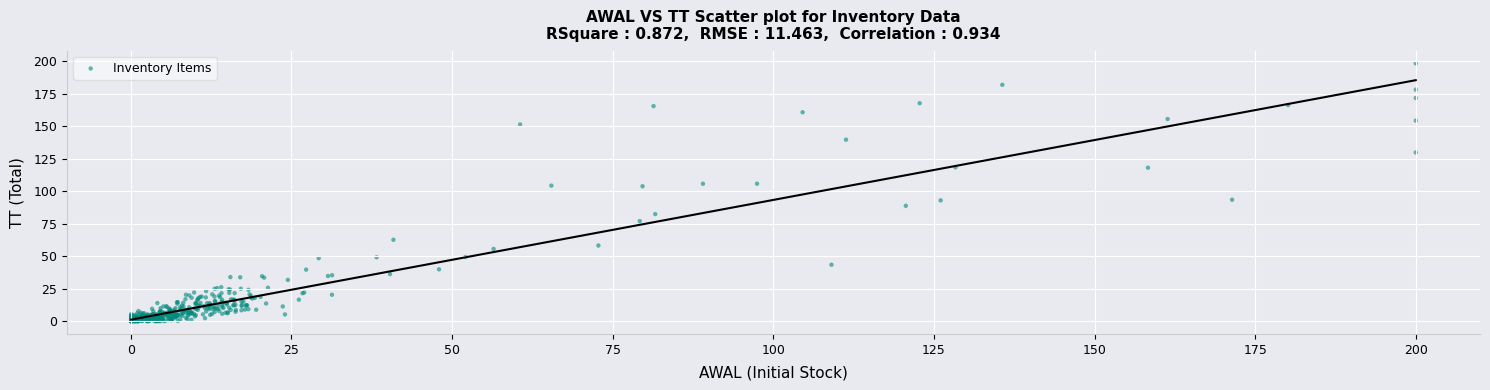

What is the range of Y values (max minus min)?

198.2